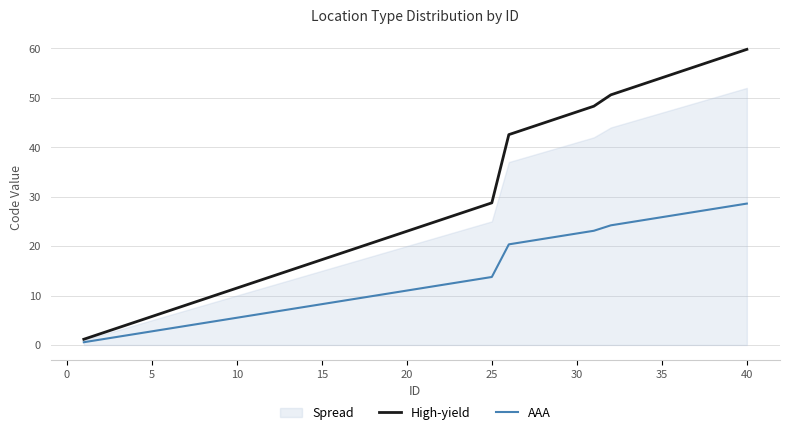

The AAA series shows 8.2 at 15. True or false?

True